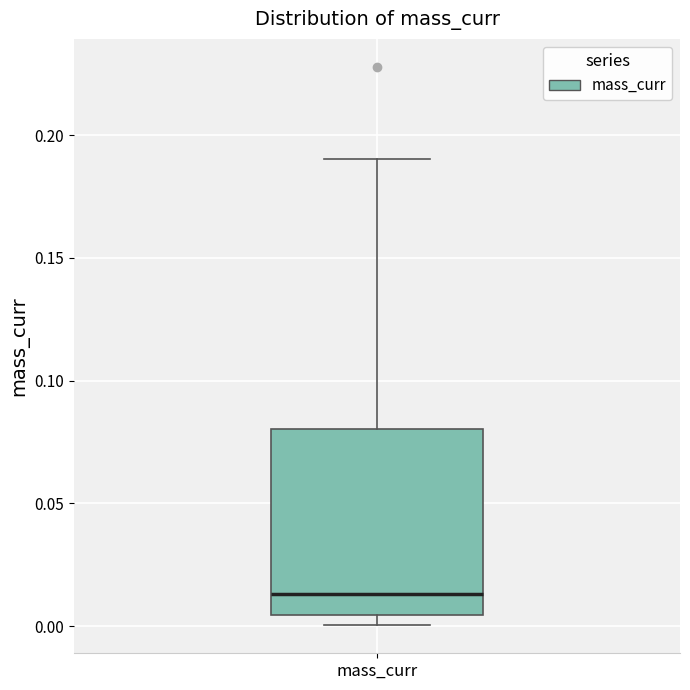

Where is the lower edge of the box for mass_curr on the y-axis? The values are not printed on the chart, so give them approximately, as read against the axis.

0.005